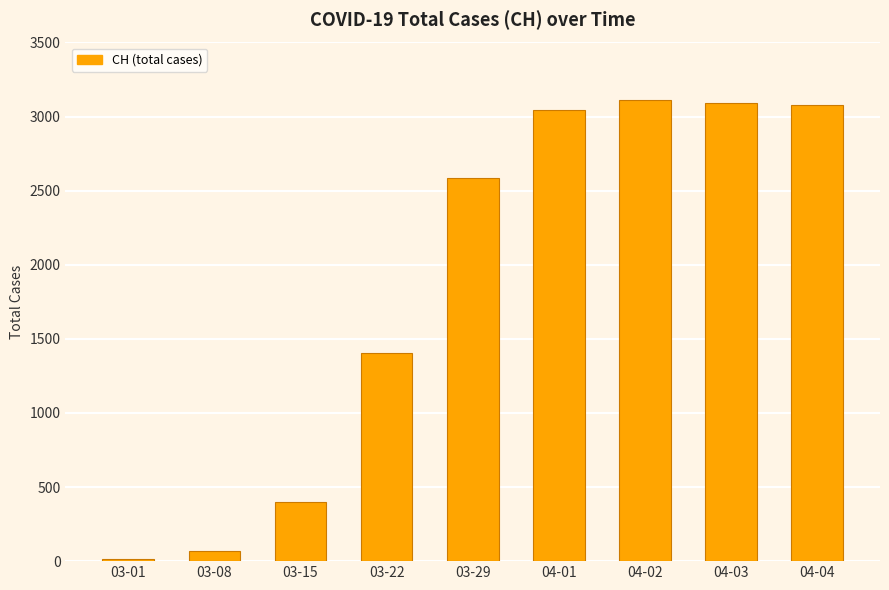

What is the change in value from 03-08 to 03-22?

+1334